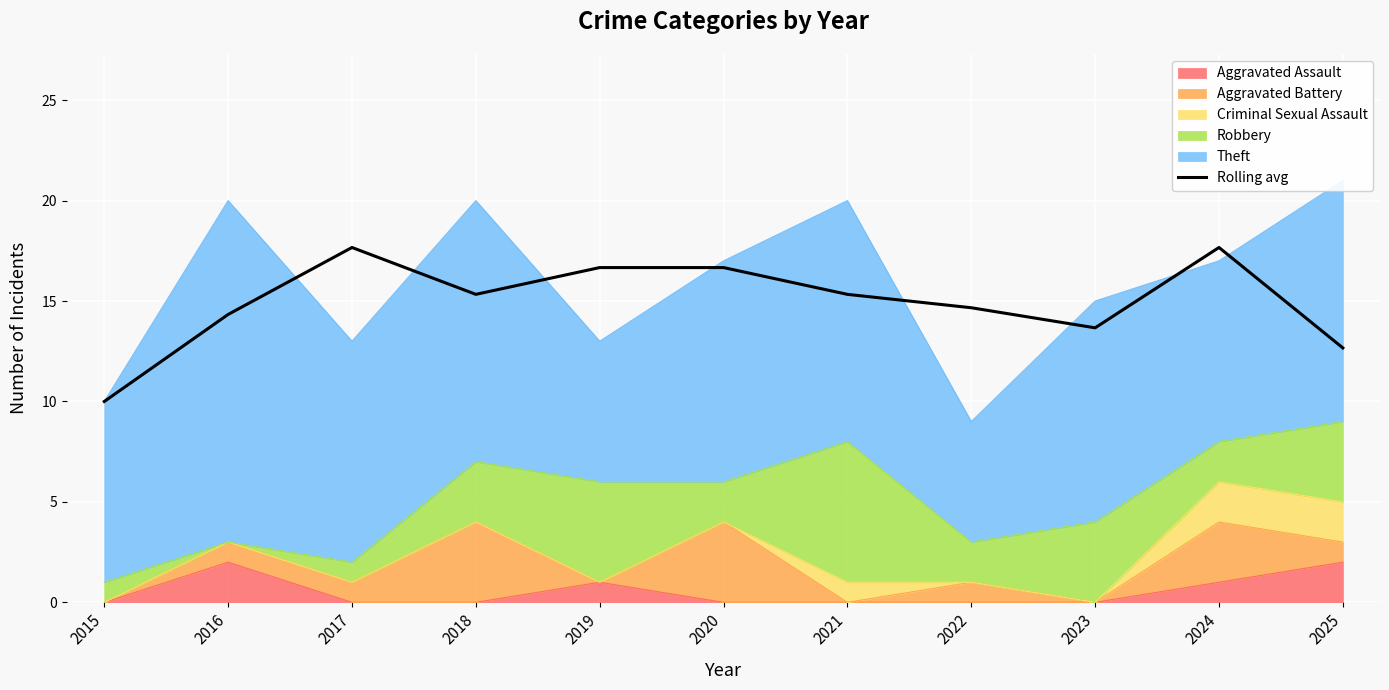

What is the difference between the maximum and minimum values?

7.7